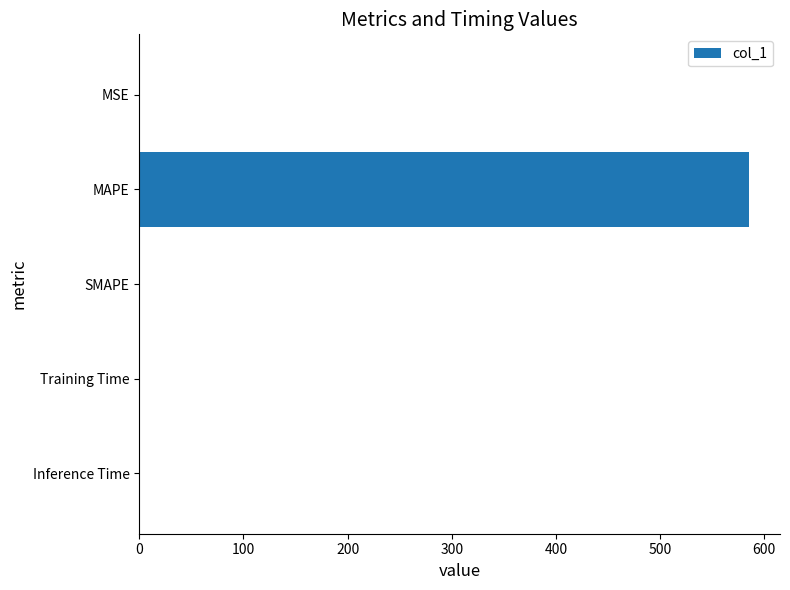

How many data points does each series have?

5